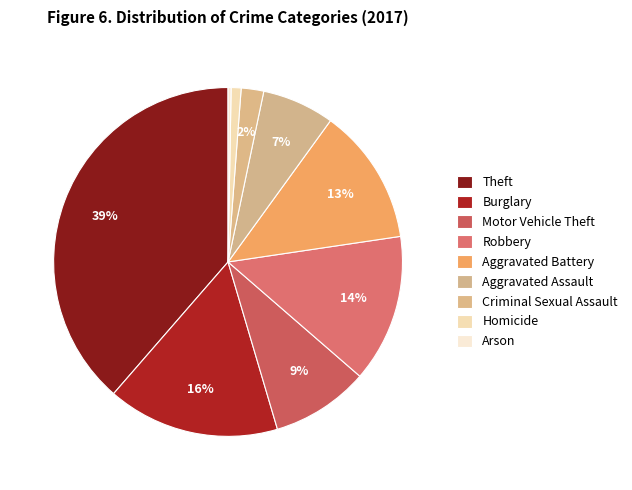

Does Motor Vehicle Theft account for over 50% of the chart?

No